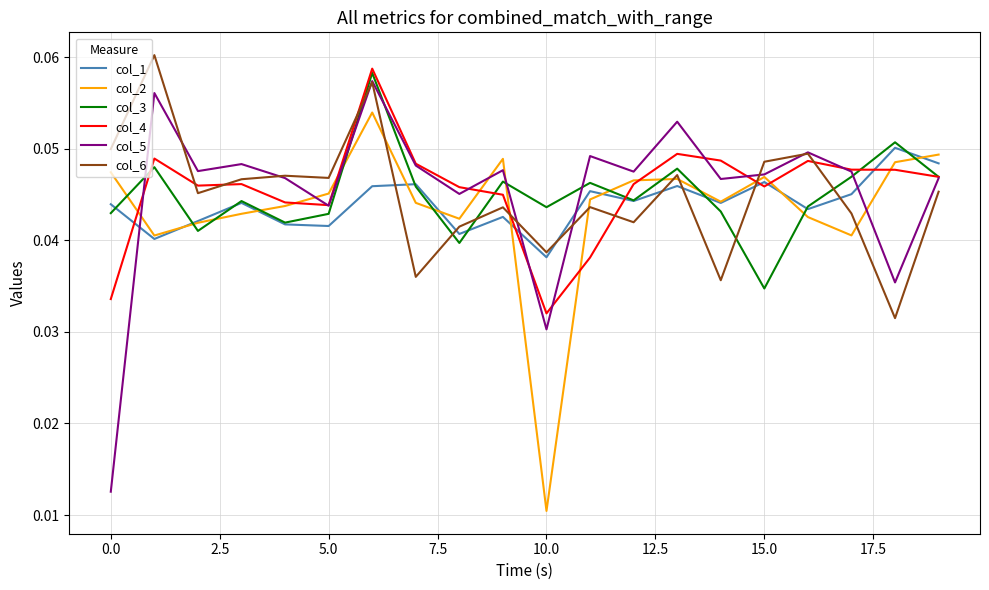

What are all the series names shown in the legend?

col_1, col_2, col_3, col_4, col_5, col_6